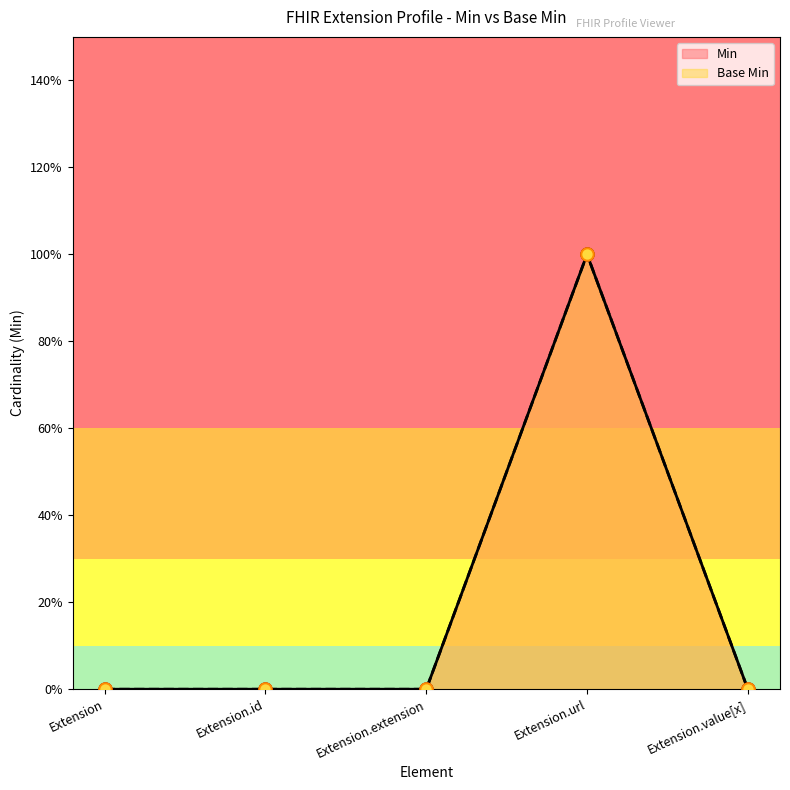

What are all the series names shown in the legend?

Min, Base Min